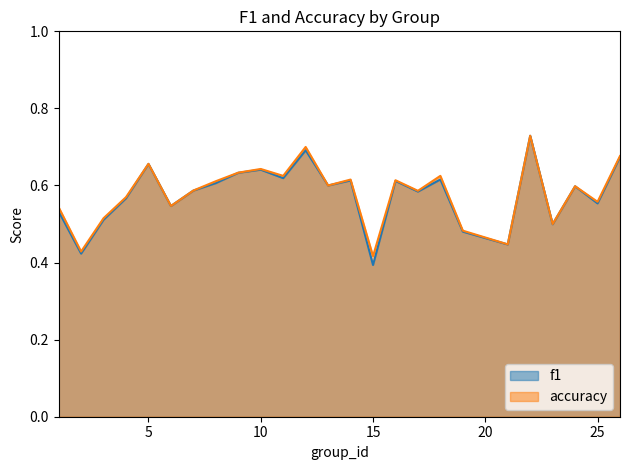

Rank the series at 1 from lowest to highest value.

f1, accuracy